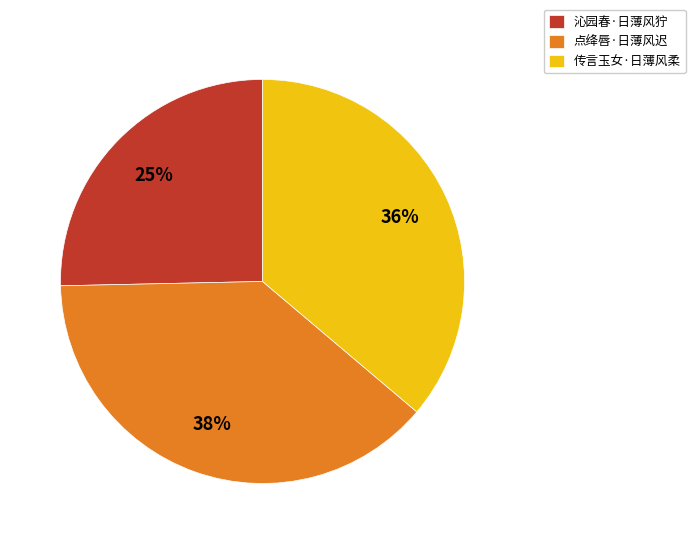

What is the smallest slice in the pie chart?

沁园春·日薄风狞